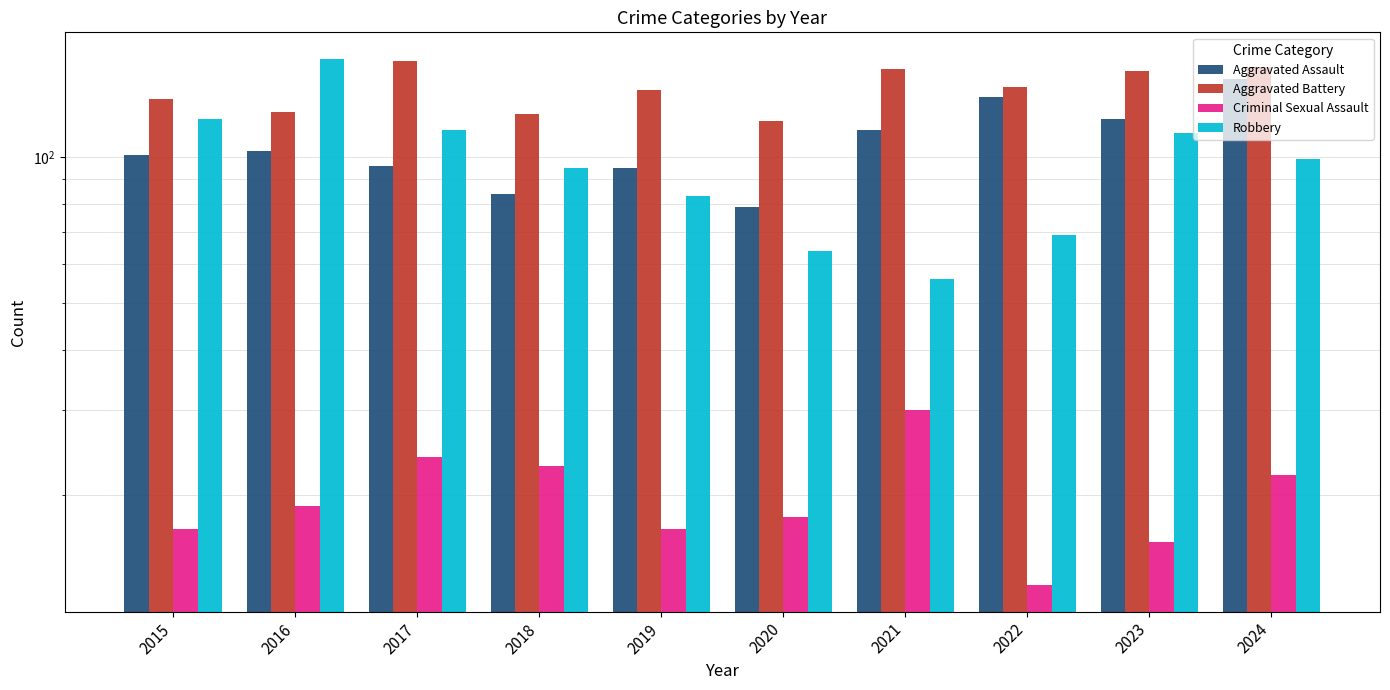

At which label does Robbery reach its peak?

2016